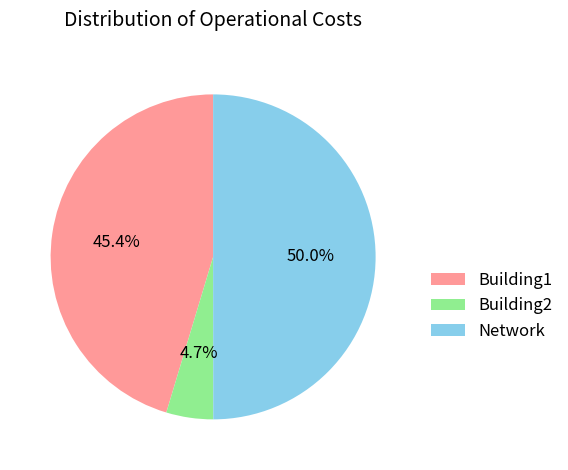

To the nearest percent, what percentage of the pie is Network?

50%